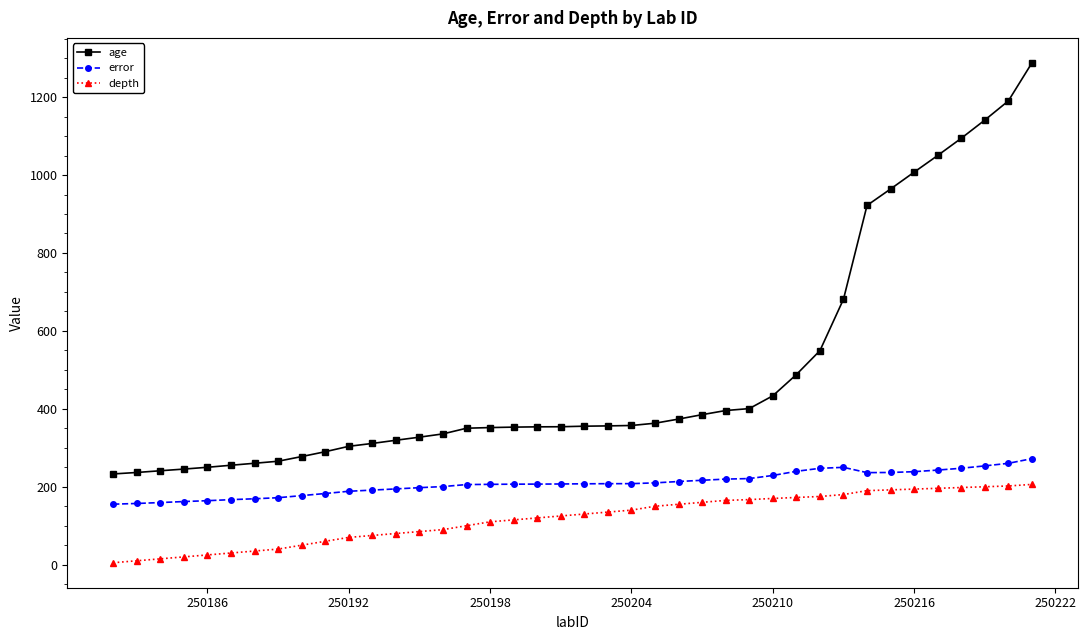

What is the value of the error point at the 6th from the left?

166.9